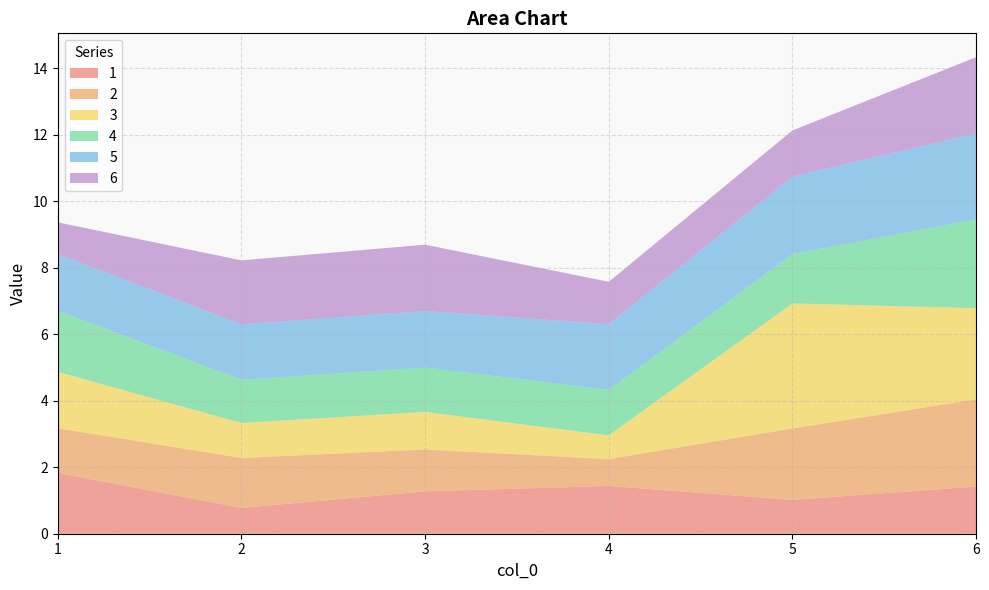

Reading left to right, list all the values displayed in this chart.

1: 1=1.8	2=0.8	3=1.3	4=1.4	5=1.0	6=1.4
2: 1=1.3	2=1.5	3=1.3	4=0.8	5=2.1	6=2.6
3: 1=1.7	2=1.1	3=1.1	4=0.7	5=3.8	6=2.7
4: 1=1.8	2=1.3	3=1.3	4=1.4	5=1.5	6=2.7
5: 1=1.7	2=1.7	3=1.7	4=2.0	5=2.3	6=2.6
6: 1=1.0	2=1.9	3=2.0	4=1.3	5=1.4	6=2.3